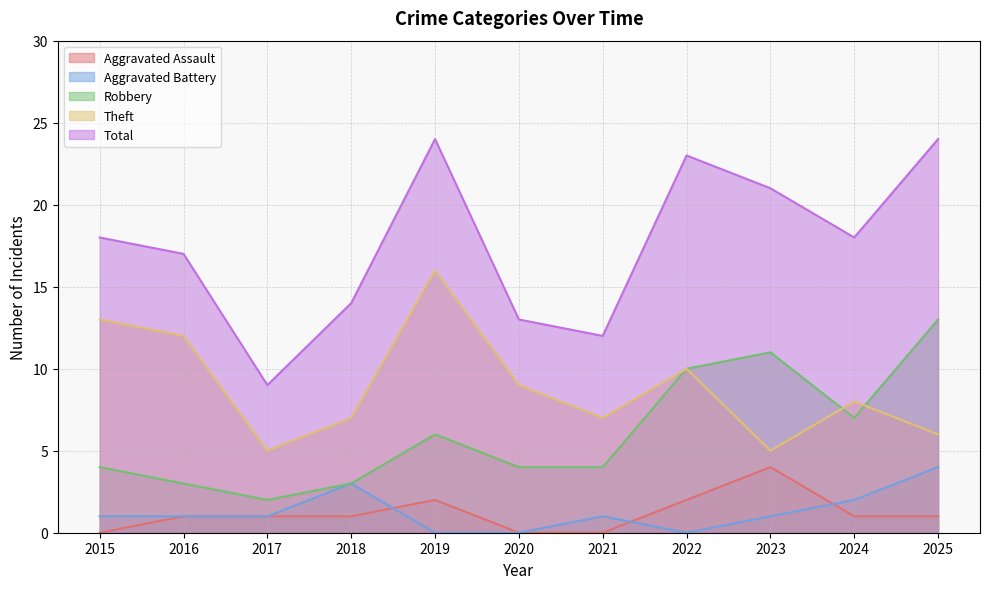

What value does the Robbery series have at 2024?

7